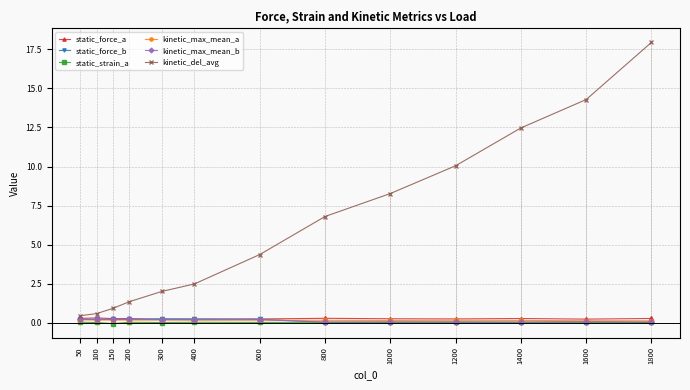

Reading left to right, extract all data points from this chart.

static_force_a: 50=0.3	100=0.3	150=0.3	200=0.3	300=0.2	400=0.2	600=0.2	800=0.3	1000=0.2	1200=0.2	1400=0.3	1600=0.2	1800=0.3
static_force_b: 50=0.2	100=0.2	150=0.2	200=0.2	300=0.2	400=0.2	600=0.2	800=0.0	1000=0.0	1200=0.0	1400=0.0	1600=0.1	1800=0.0
static_strain_a: 50=0.0	100=0.0	150=-0.1	200=0.0	300=0.0	400=0.0	600=0.0	800=0.0	1000=0.0	1200=0.0	1400=0.0	1600=0.0	1800=0.0
kinetic_max_mean_a: 50=0.2	100=0.2	150=0.2	200=0.2	300=0.2	400=0.1	600=0.2	800=0.1	1000=0.1	1200=0.1	1400=0.1	1600=0.1	1800=0.1
kinetic_max_mean_b: 50=0.2	100=0.2	150=0.2	200=0.2	300=0.2	400=0.2	600=0.2	800=0.0	1000=0.0	1200=0.0	1400=0.0	1600=0.0	1800=0.0
kinetic_del_avg: 50=0.4	100=0.6	150=0.9	200=1.3	300=2.0	400=2.5	600=4.4	800=6.8	1000=8.3	1200=10.0	1400=12.5	1600=14.3	1800=18.0